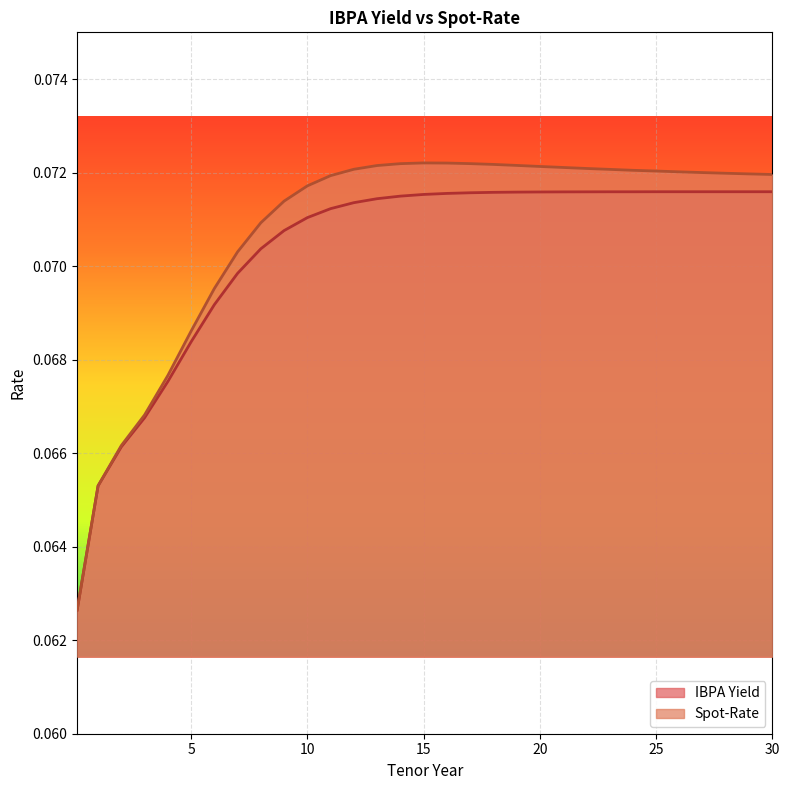

Reading left to right, what are all the values shown in this chart?

IBPA Yield: 0.1	0.1	0.1	0.1	0.1	0.1	0.1	0.1	0.1	0.1	0.1	0.1	0.1	0.1	0.1	0.1	0.1	0.1	0.1	0.1	0.1	0.1	0.1	0.1	0.1	0.1	0.1	0.1	0.1	0.1	0.1
Spot-Rate: 0.1	0.1	0.1	0.1	0.1	0.1	0.1	0.1	0.1	0.1	0.1	0.1	0.1	0.1	0.1	0.1	0.1	0.1	0.1	0.1	0.1	0.1	0.1	0.1	0.1	0.1	0.1	0.1	0.1	0.1	0.1